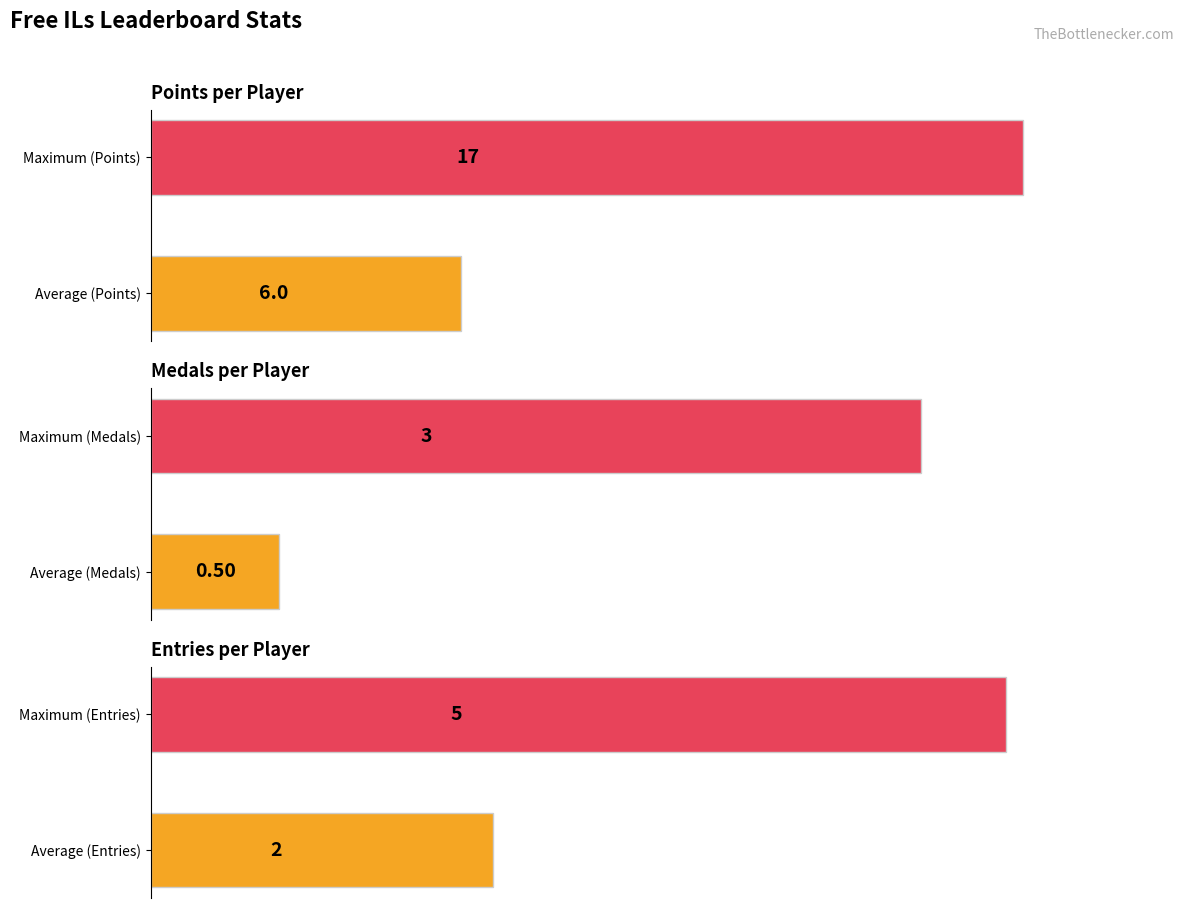

Does the chart contain any negative values?

No